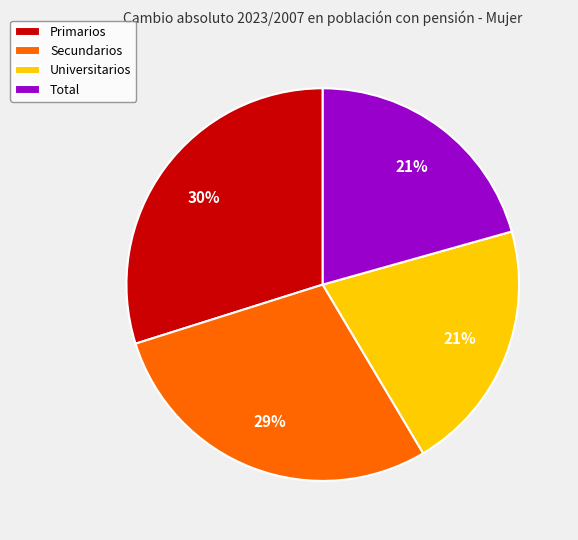

How many segments does this pie chart have?

4